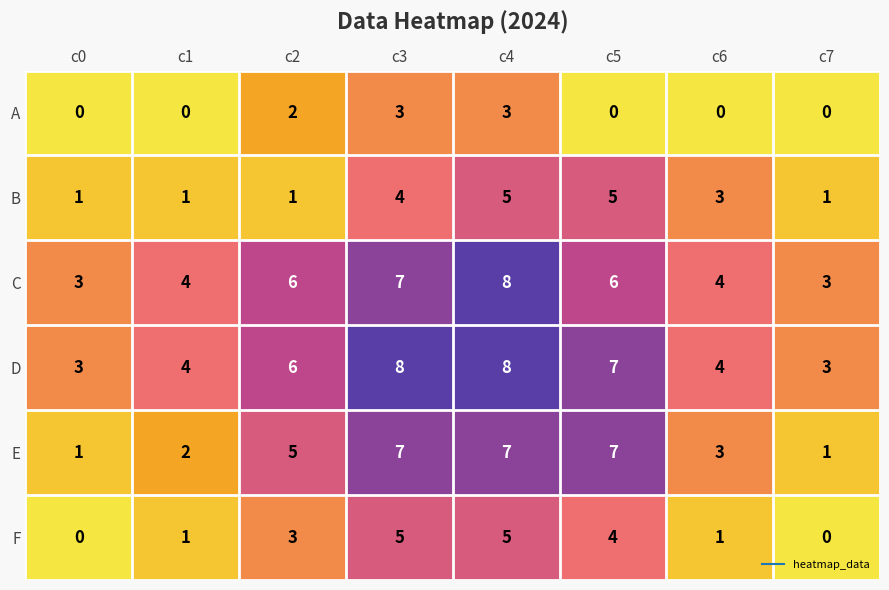

Is it true that A equals 1 at c3?

False